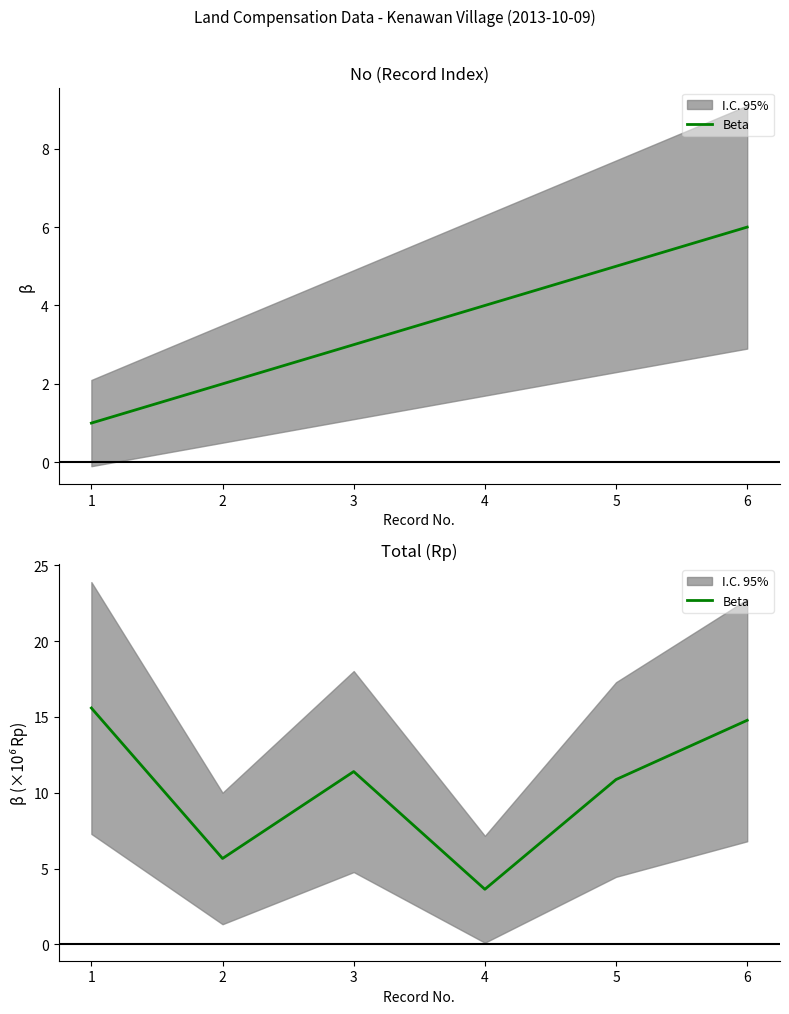

Rank the categories by value from lowest to highest.

4, 2, 5, 3, 6, 1